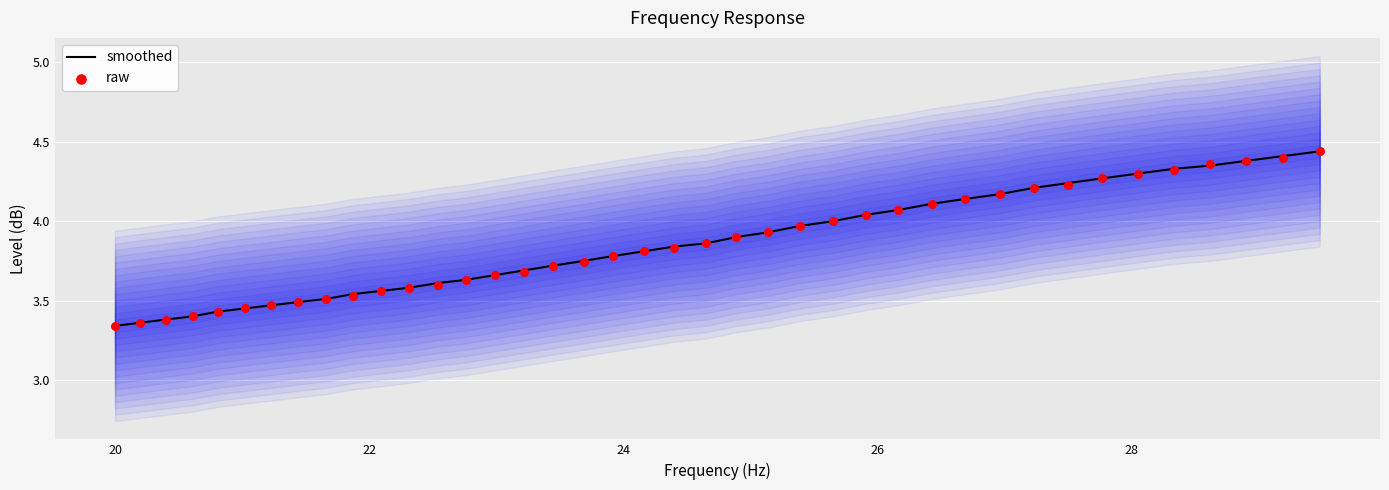

Which series has the largest total across all categories?

smoothed